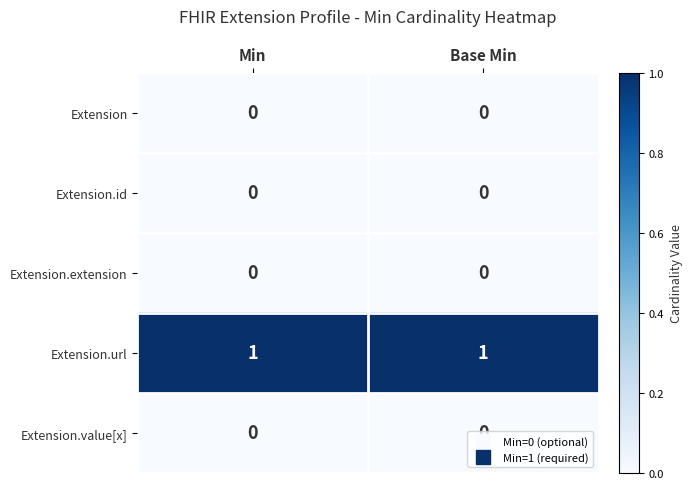

How many data points does each series have?

2